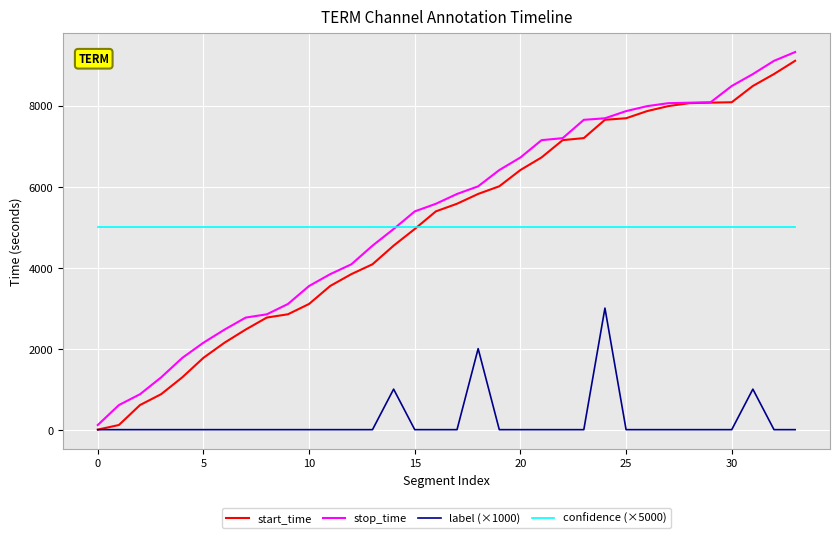

What is the greatest value displayed?

9320